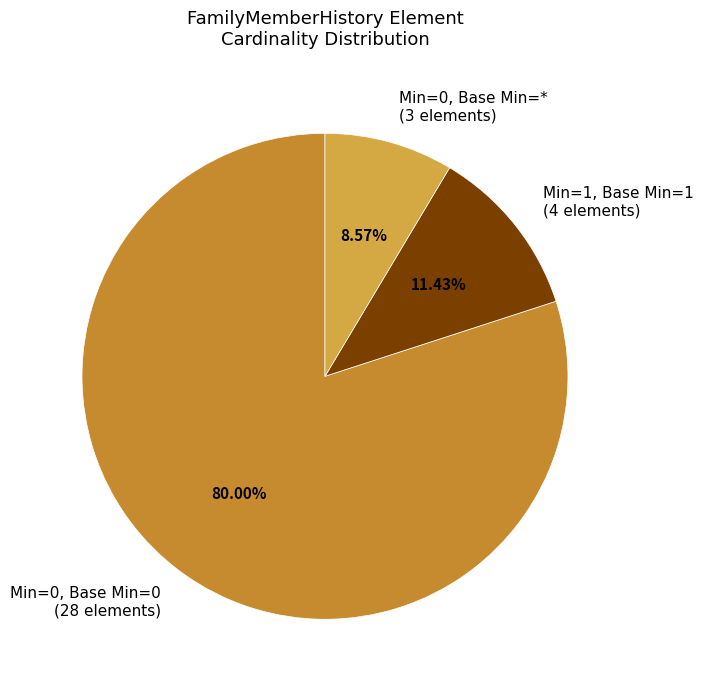

Rank the categories by value from lowest to highest.

Min=0, Base Min=* (3 elements), Min=1, Base Min=1 (4 elements), Min=0, Base Min=0 (28 elements)